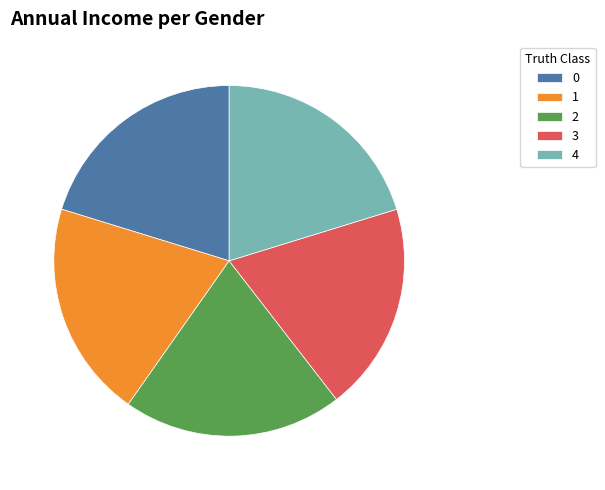

Is it true that 3 is 14% of the pie?

False